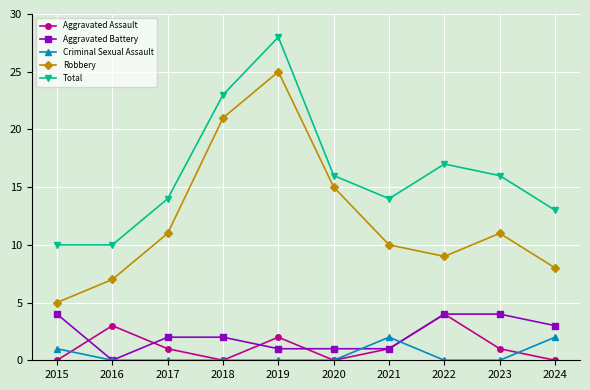

Does the chart display data point markers on the line(s)?

Yes